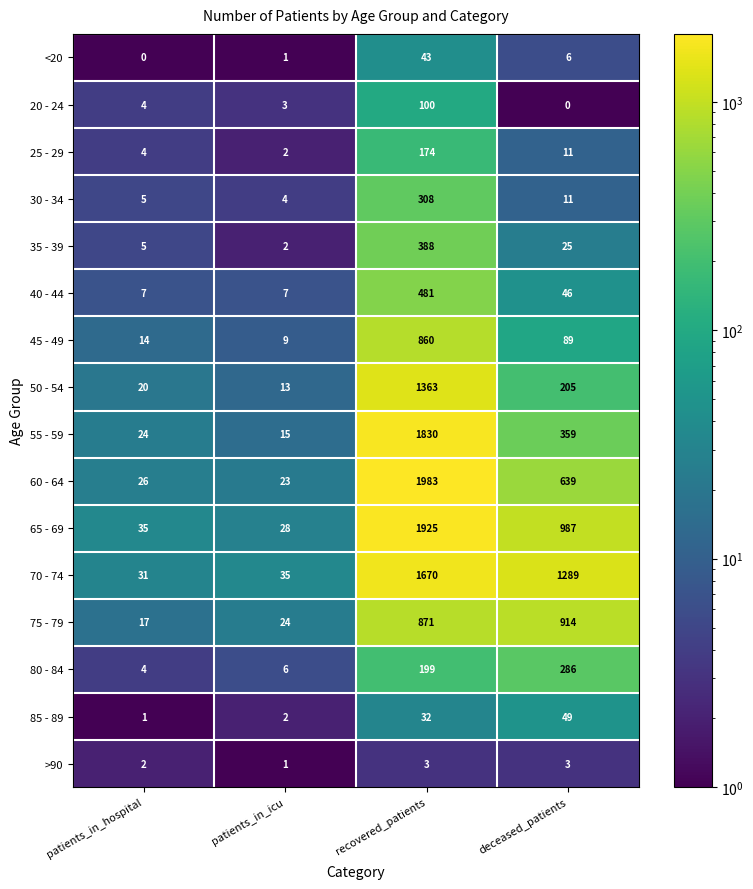

Which series has the largest total across all categories?

70 - 74